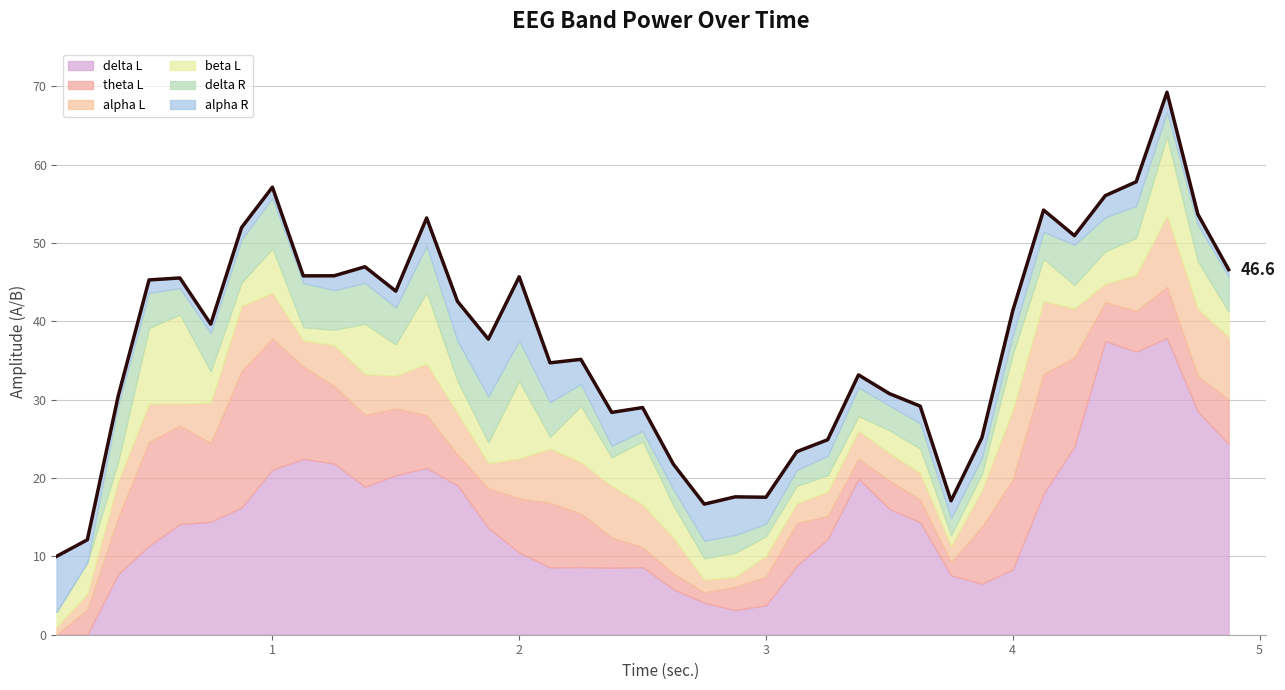

What is the highest value of the delta L series?

37.9